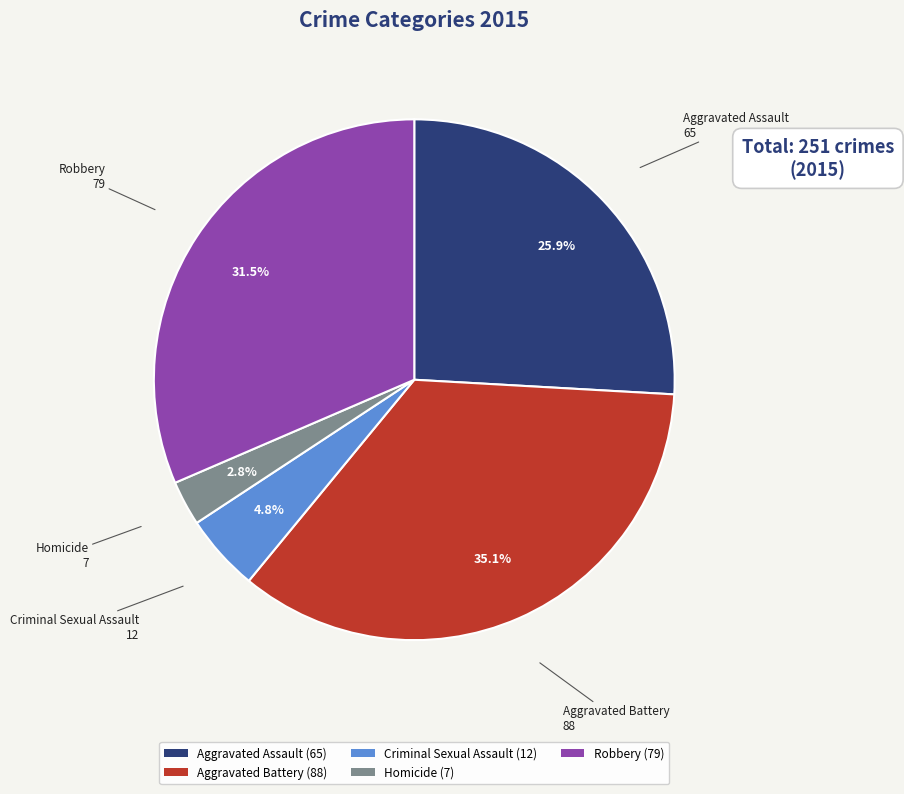

To the nearest percent, what portion does Criminal Sexual Assault represent?

5%